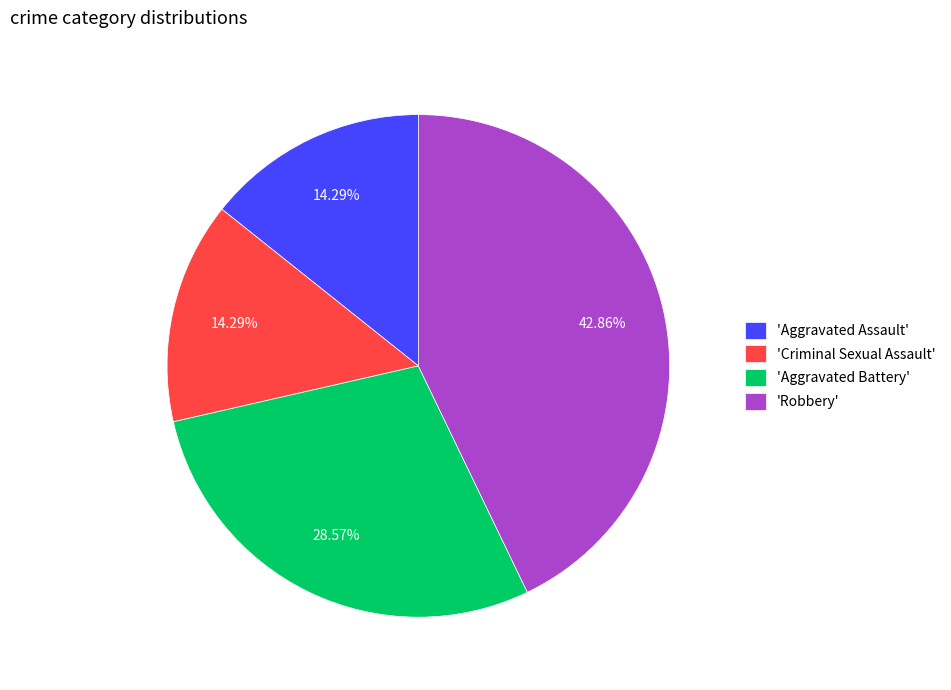

Between 'Robbery' and 'Criminal Sexual Assault', which is larger?

'Robbery'